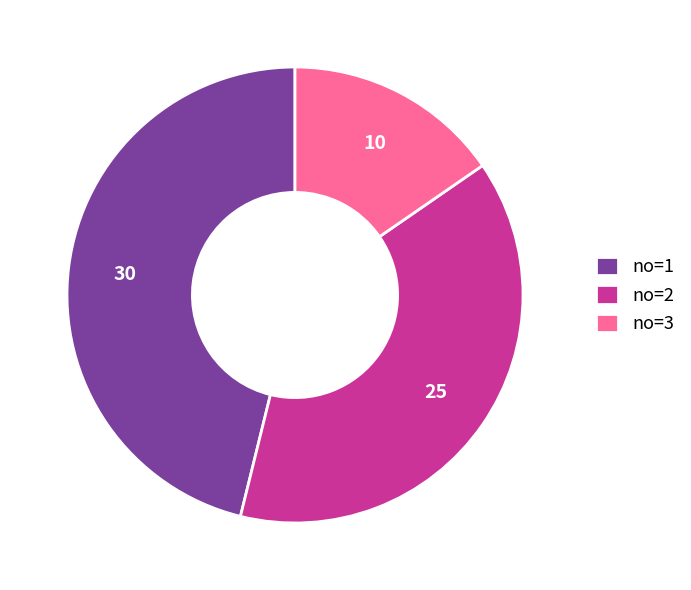

Rank the categories by value from highest to lowest.

no=1, no=2, no=3